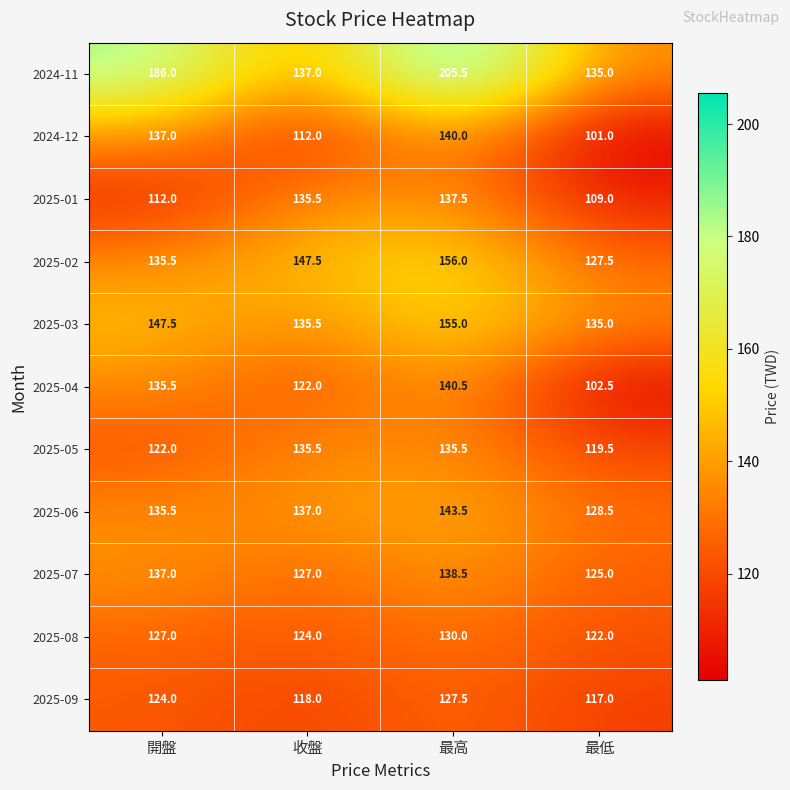

True or false: 2024-11 has a value of 137.0 at 收盤.

True